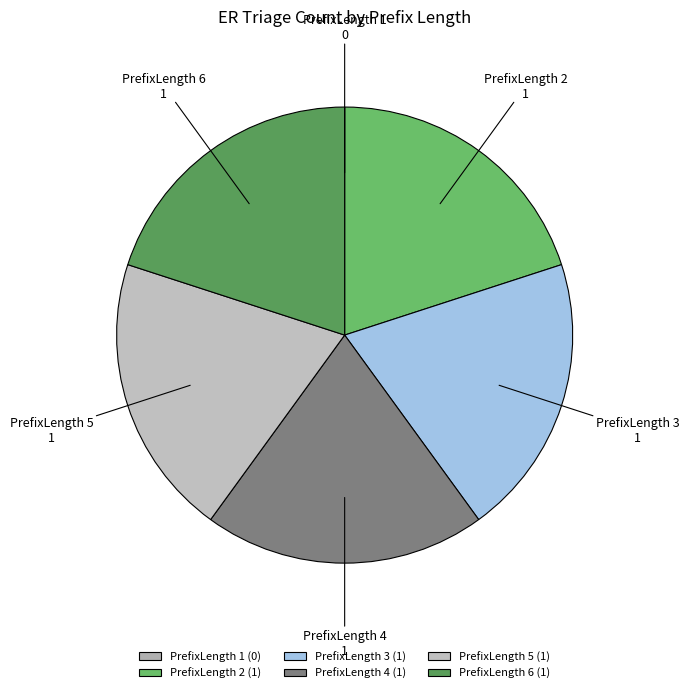

Which category has the smallest portion of the pie?

1